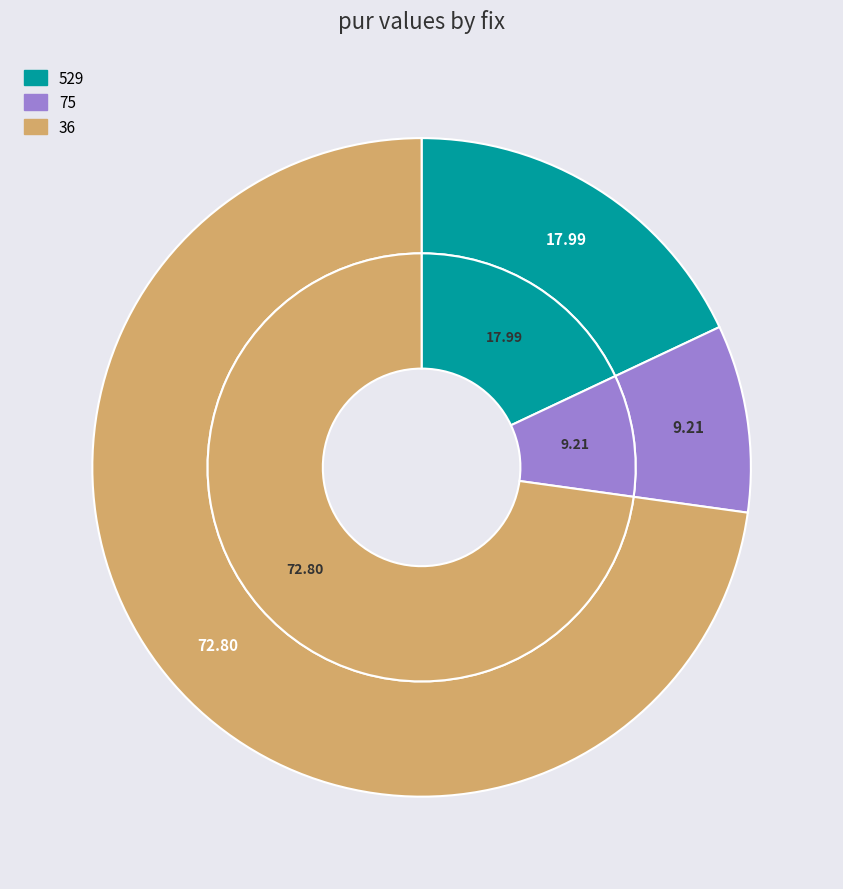

What percentage is the 36 slice, to the nearest percent?

73%